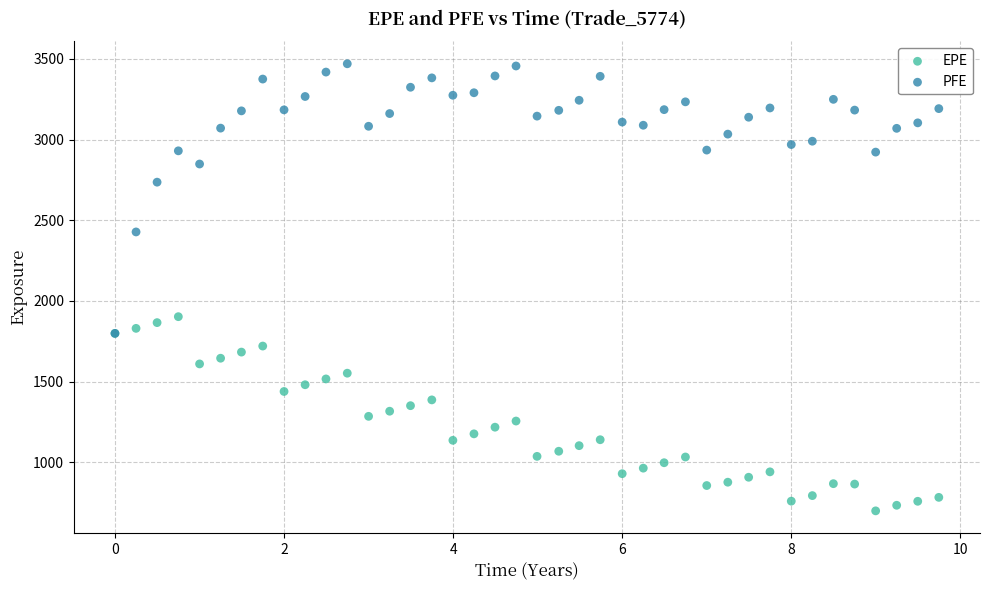

In the PFE series, what Y value is closest to 2634?

2736.0